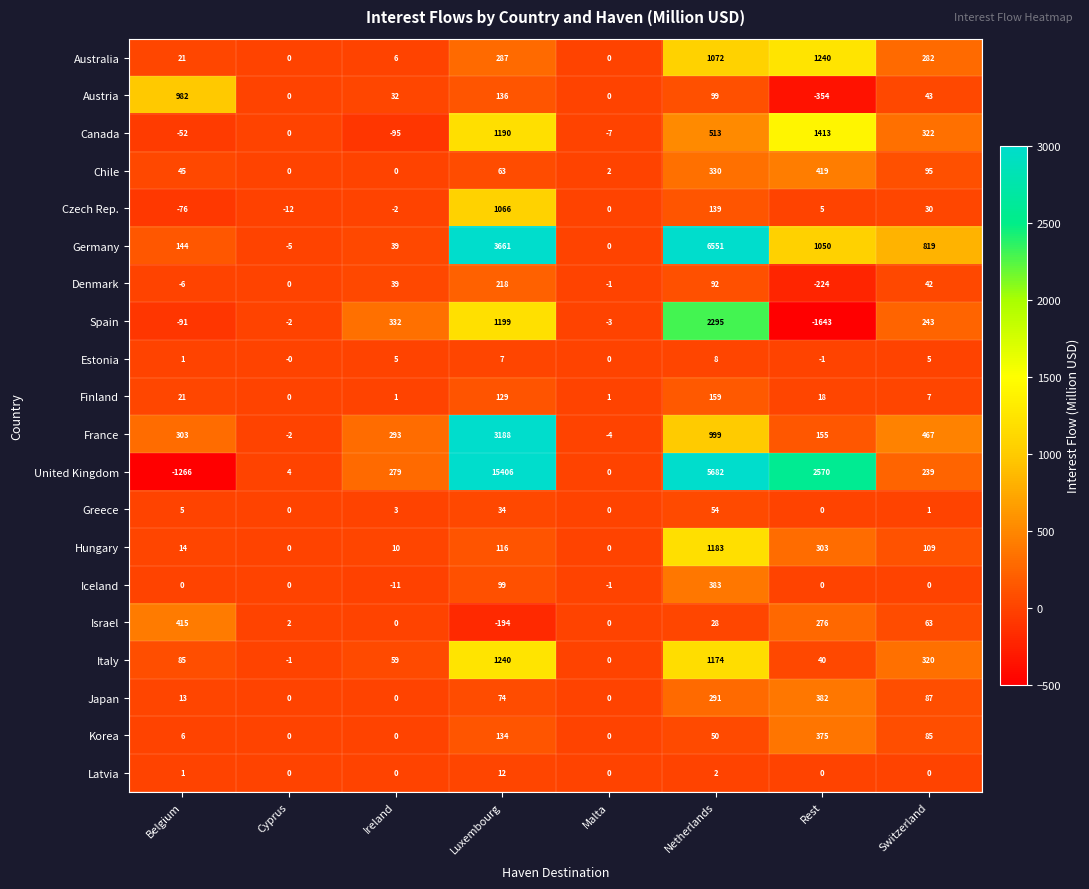

The France series shows 5610 at Luxembourg. True or false?

False